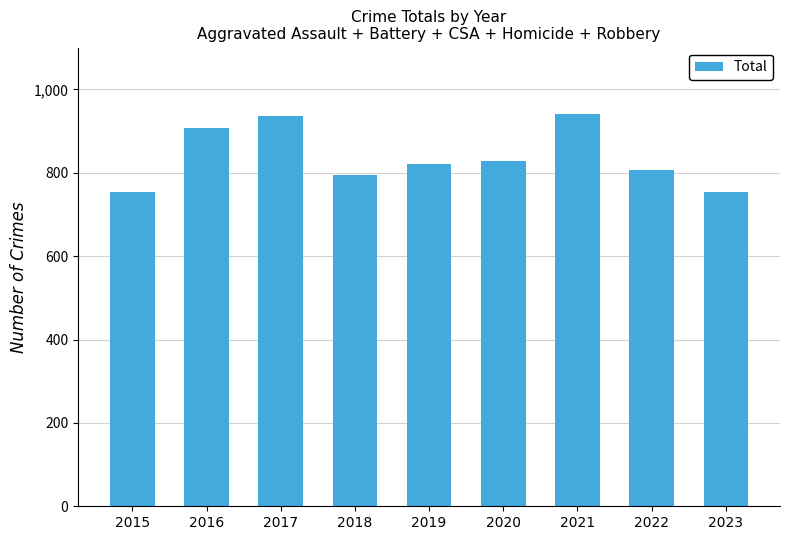

Reading left to right, list all the values displayed in this chart.

2015=754	2016=908	2017=936	2018=794	2019=820	2020=828	2021=941	2022=807	2023=754